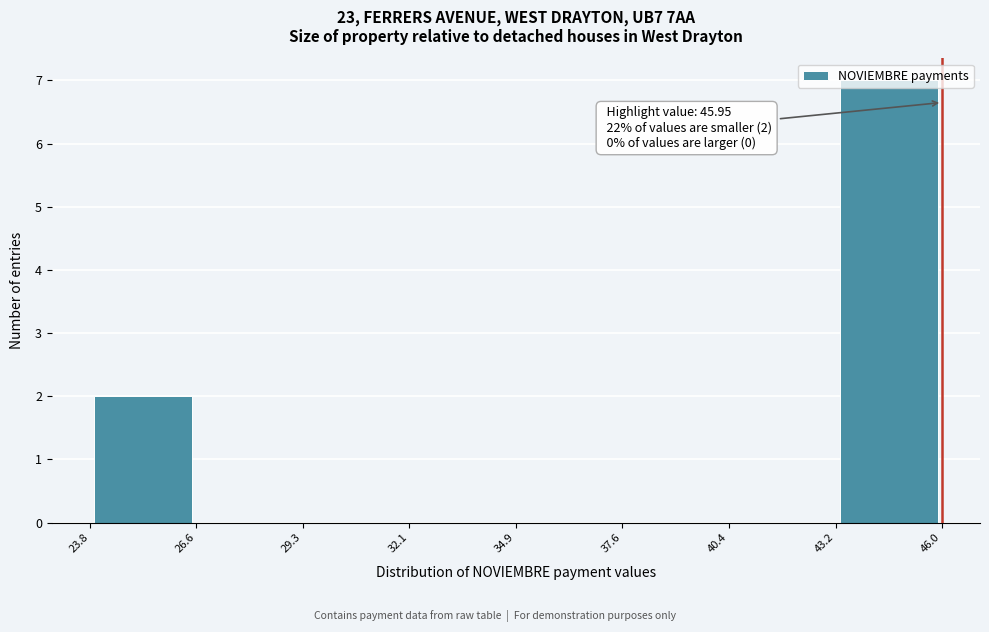

Over which range of the x-axis is the bar tallest?

43.2 to 46.0